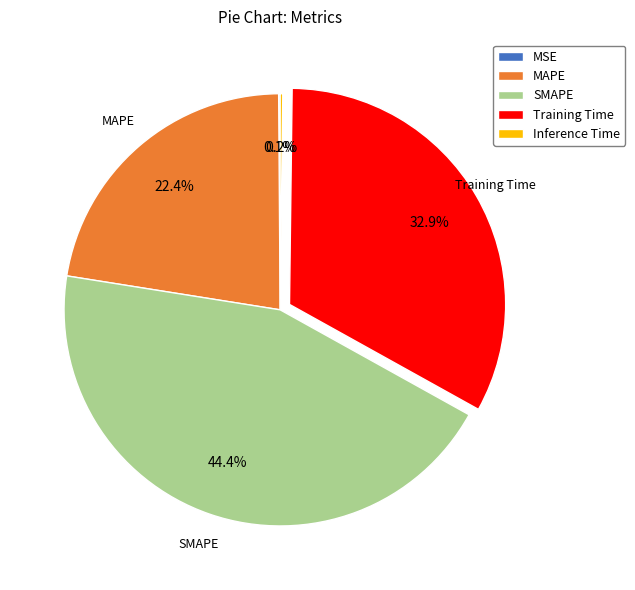

Which category has the biggest portion of the pie?

SMAPE